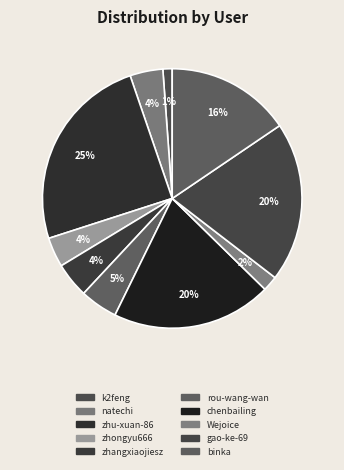

What is the smallest slice in the pie chart?

k2feng